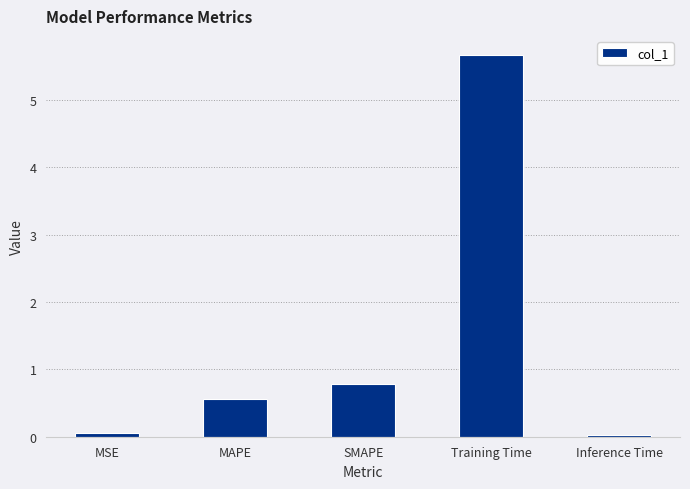

The value at MAPE is 0.6. True or false?

True